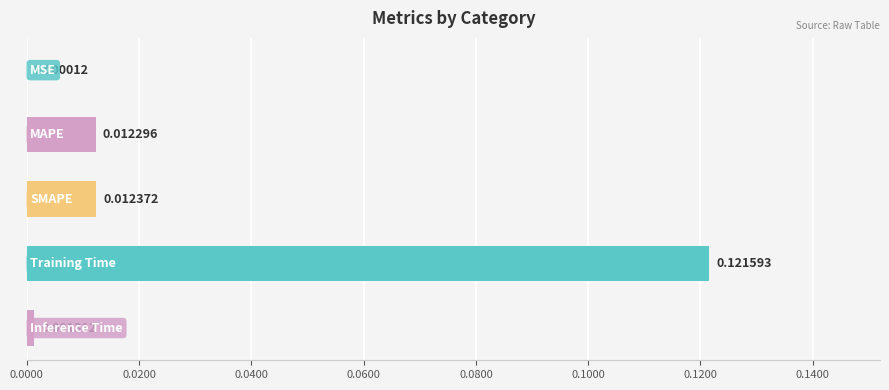

What is the difference between the maximum and second lowest values?

0.1